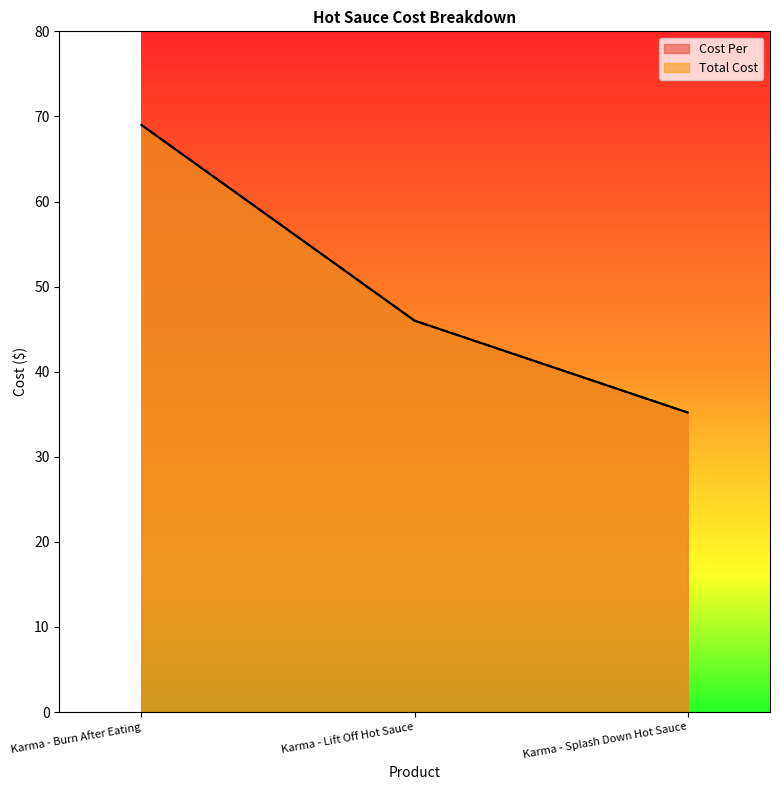

Which series has the largest total across all categories?

Cost Per